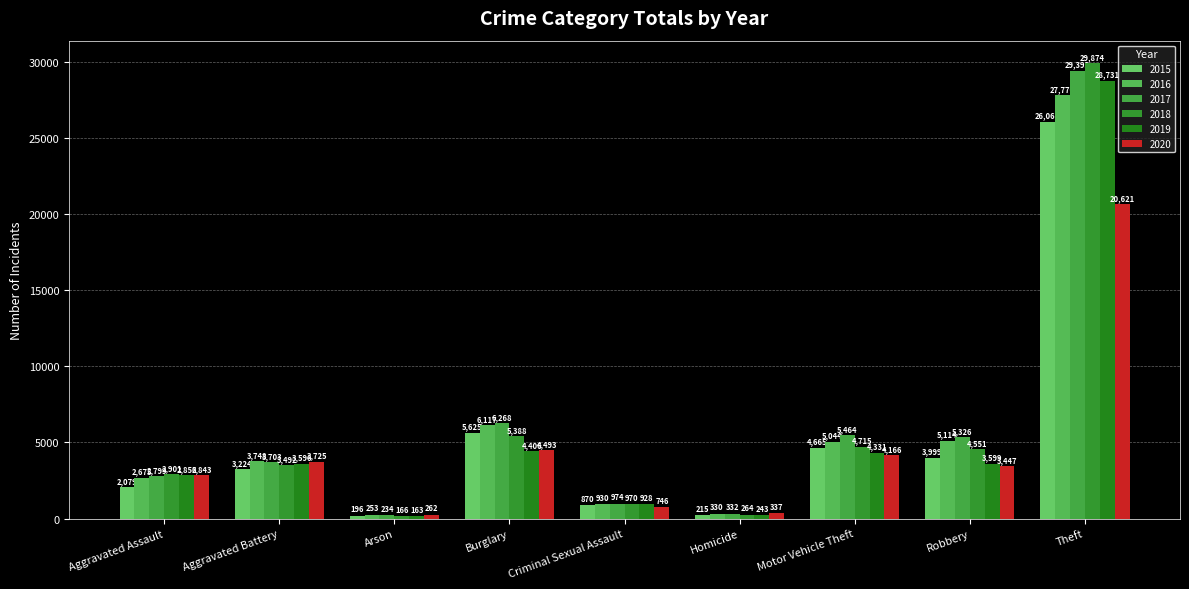

Between Arson and Homicide, which is larger?

Homicide